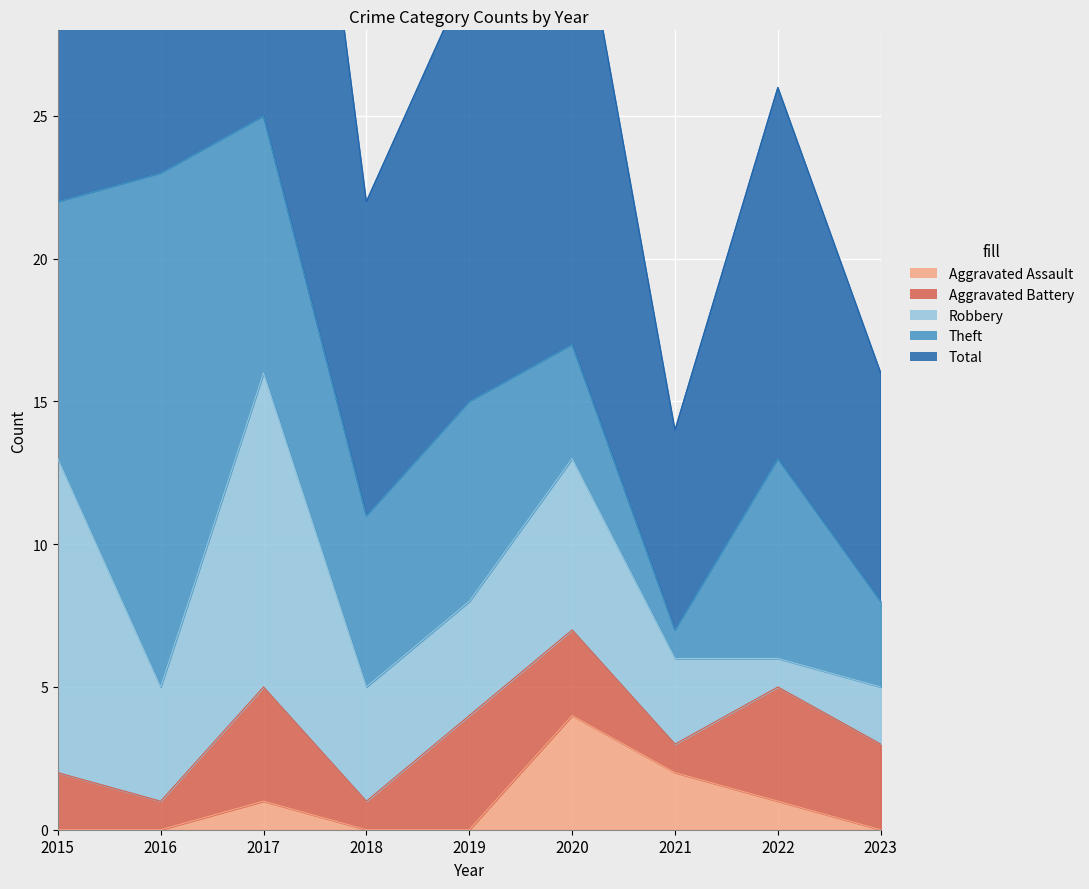

What is the value of the Robbery point at the 7th from the left?

3